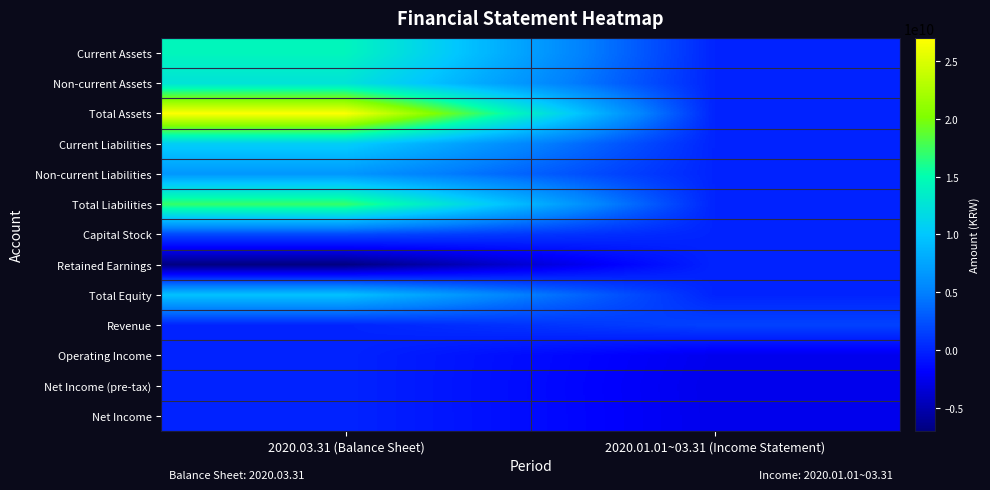

List the series in order of their peak value, highest first.

Total Assets, Total Liabilities, Current Assets, Non-current Assets, Current Liabilities, Total Equity, Non-current Liabilities, Capital Stock, Revenue, Retained Earnings, Operating Income, Net Income (pre-tax), Net Income